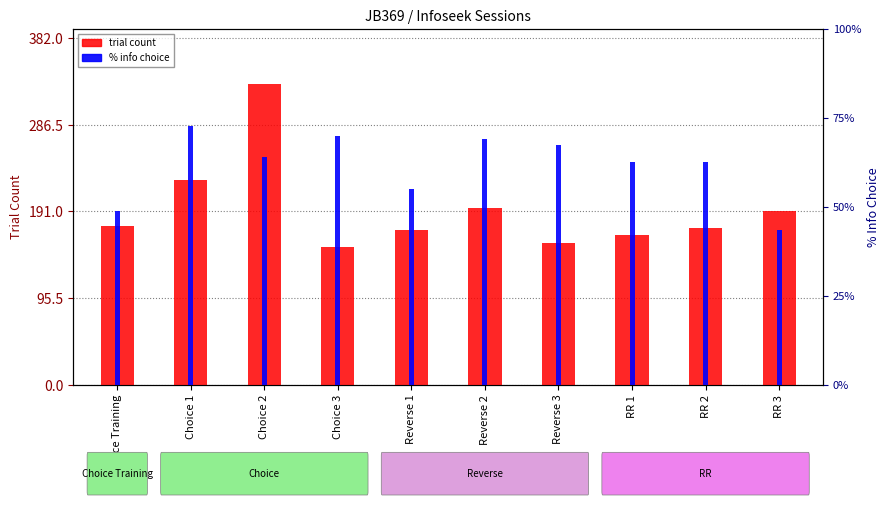

At how many categories does at least one series exceed 15?

10